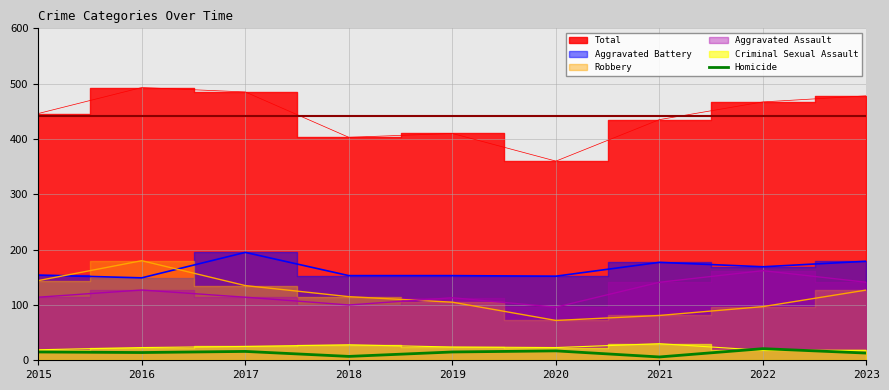

Reading left to right, extract all data points from this chart.

2015=15	2016=14	2017=16	2018=7	2019=15	2020=17	2021=6	2022=21	2023=13